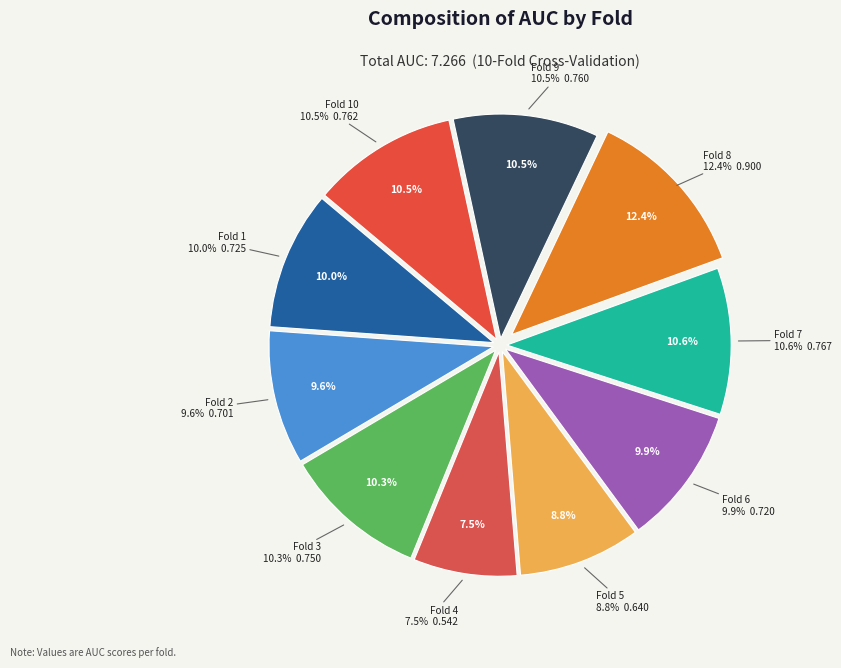

Is there any slice that represents more than half of the pie?

No